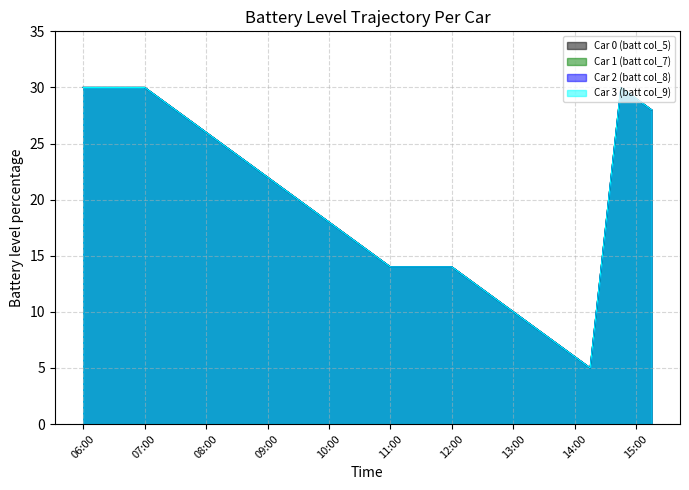

True or false: Car 0 (batt col_5) and Car 3 (batt col_9) intersect in this chart.

False